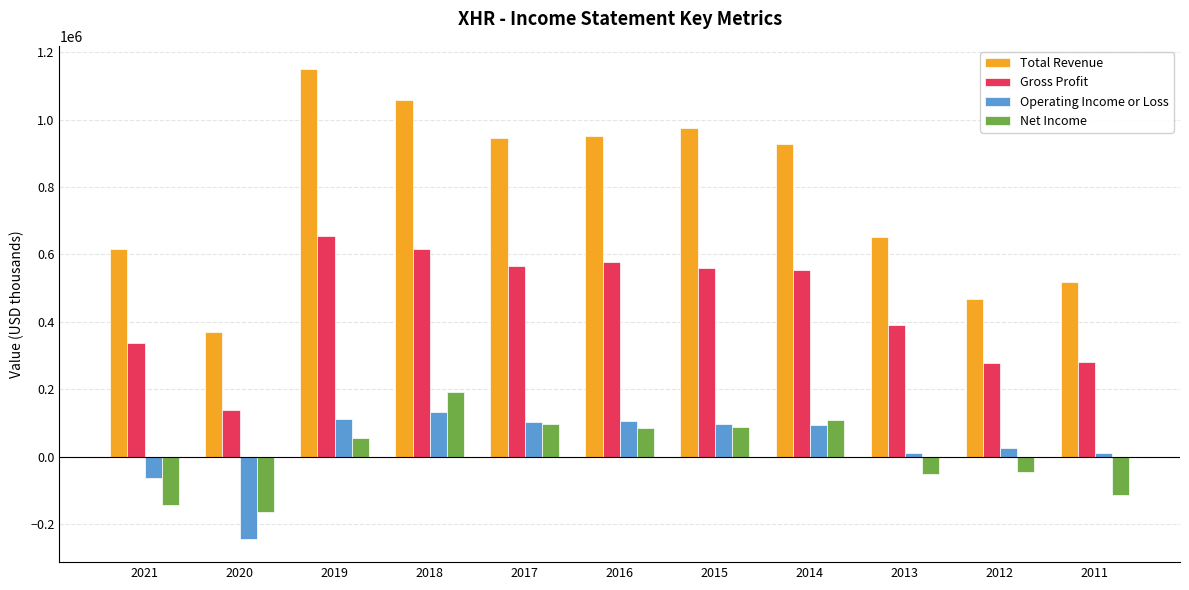

How many positive values does the Operating Income or Loss series have?

9